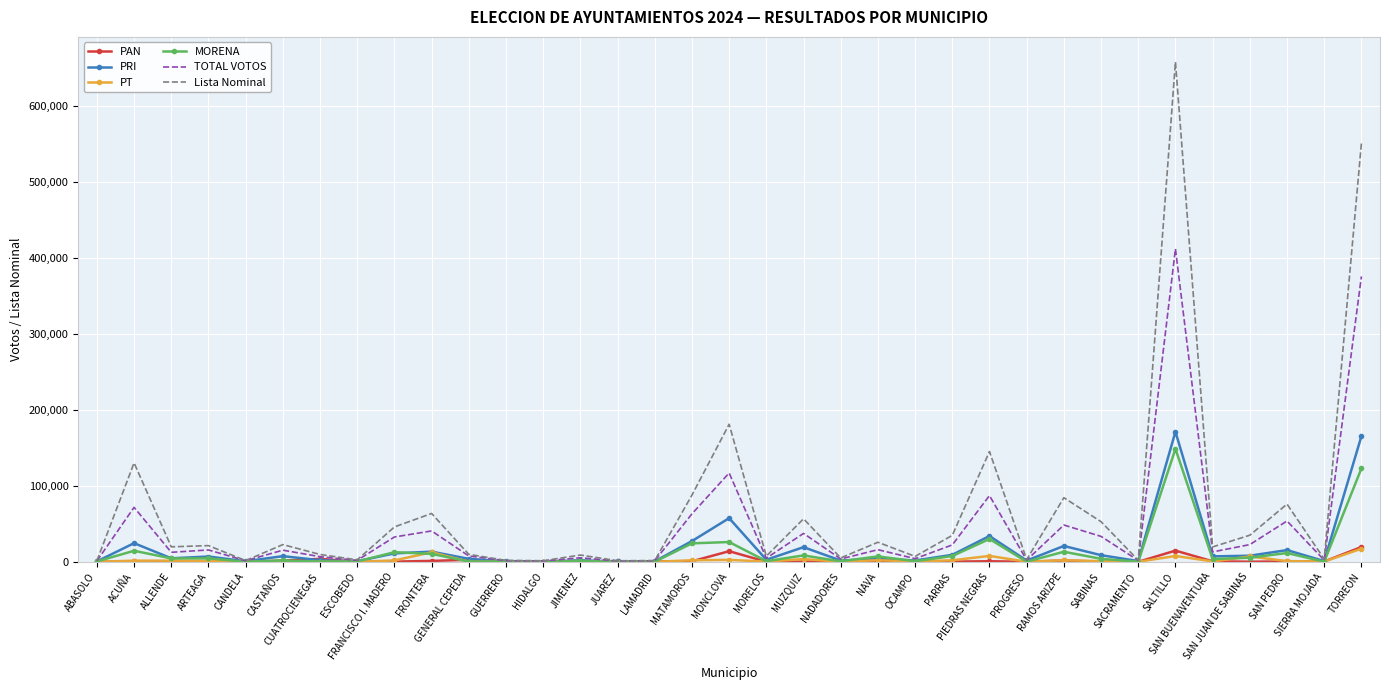

Which series has the widest spread of values?

Lista Nominal